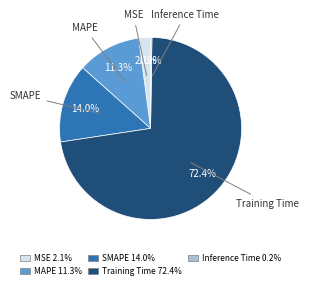

What is the largest slice in the pie chart?

Training Time